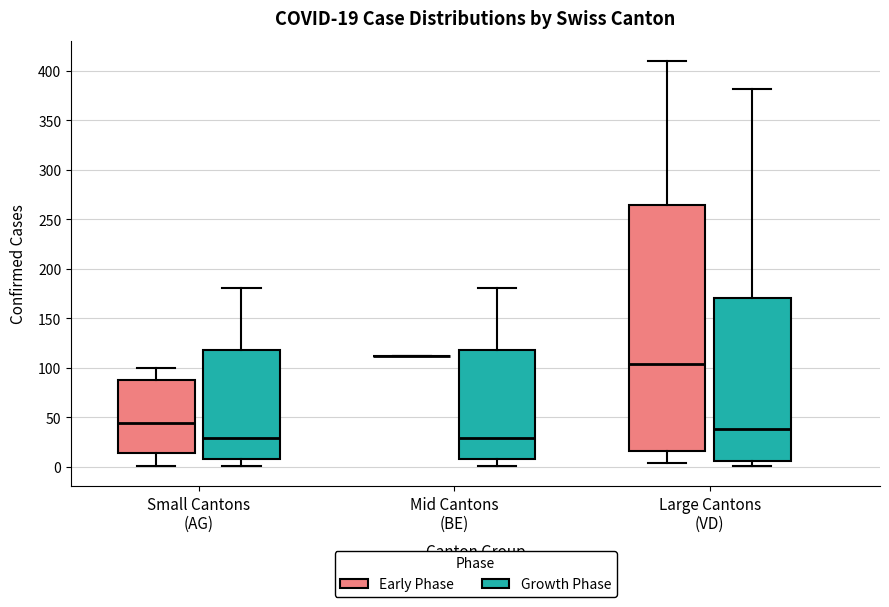

Comparing the boxes themselves (not the whiskers), which one is the tallest?

Large Cantons (VD) (Early Phase)